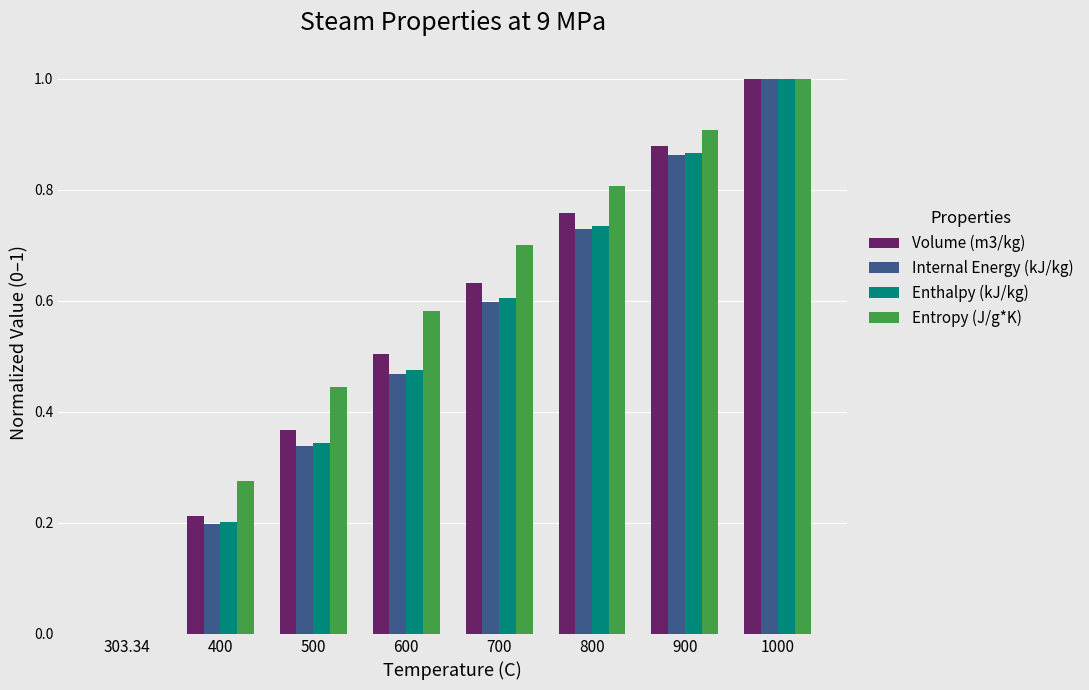

True or false: Enthalpy (kJ/kg) has a value of 0.6 at 500.

False